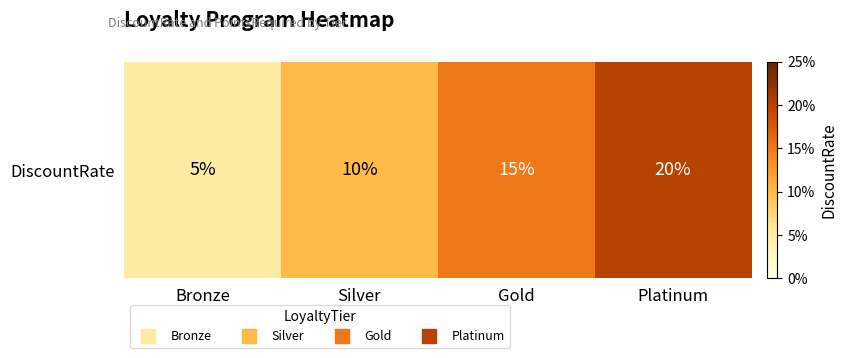

The value at Silver is 0.1. True or false?

True